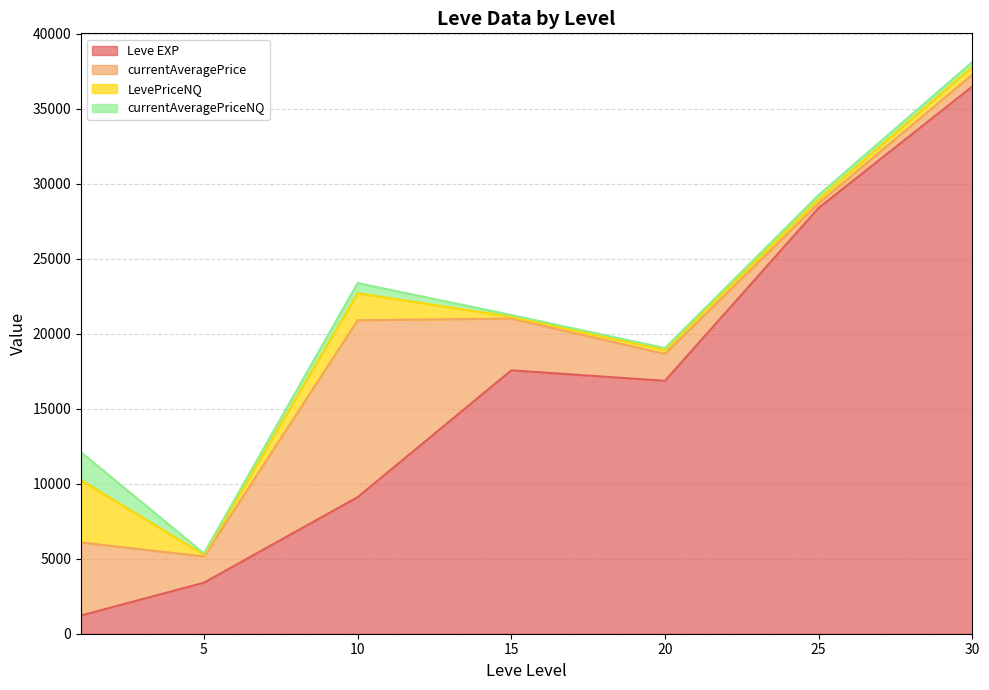

What is the highest value of the Leve EXP series?

36492.5